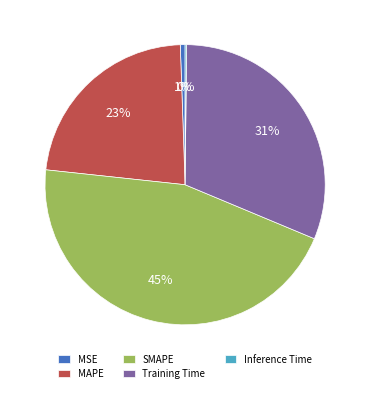

Does Training Time account for over 50% of the chart?

No